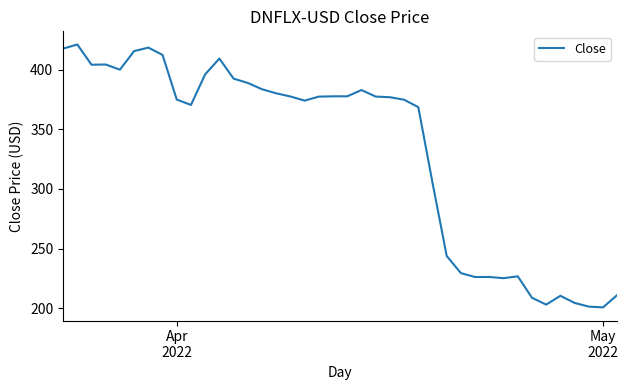

What is the maximum value shown in the chart?

421.0